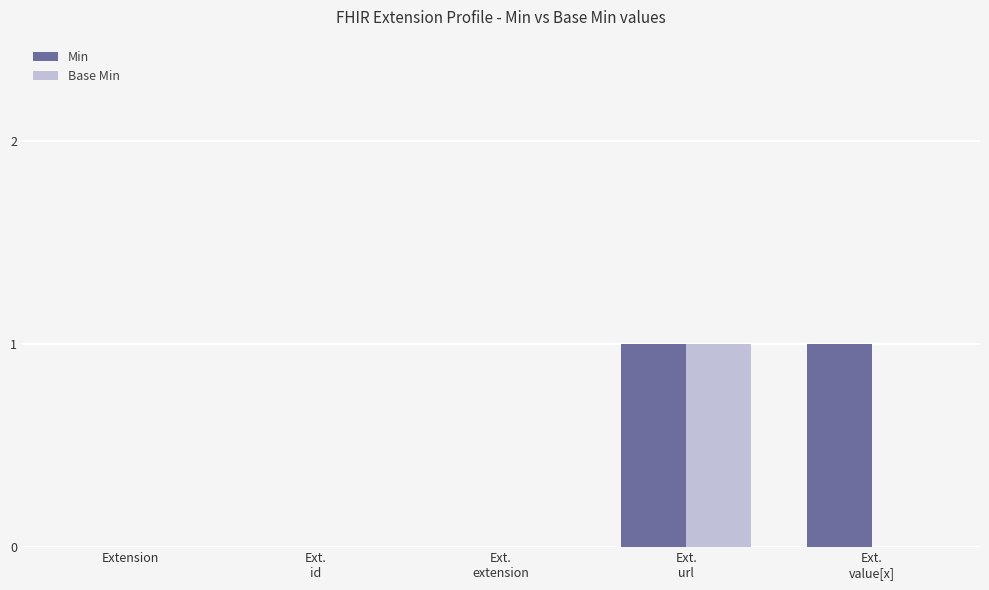

How many groups of bars are there?

5